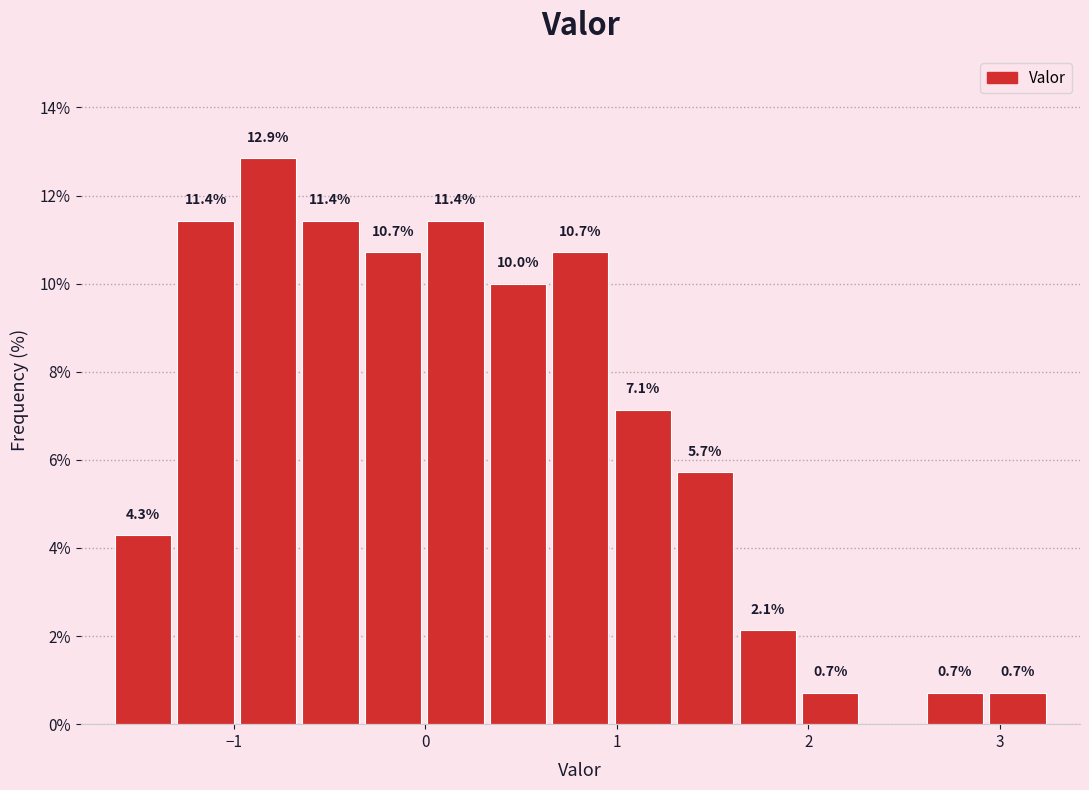

Read against the x-axis, roughly where is the centre of the tallest bar?

-0.8